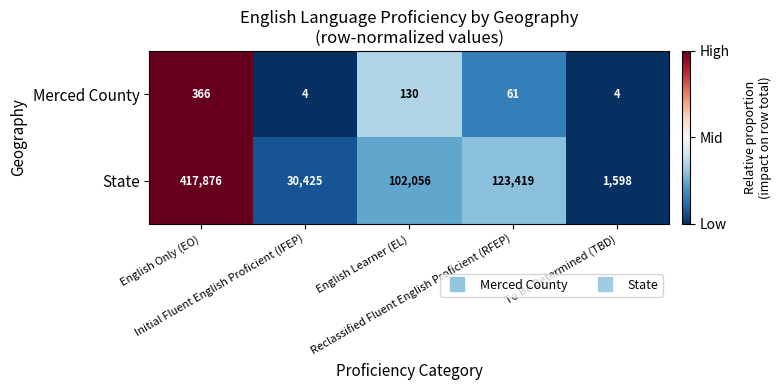

What is the sum of all Merced County values?

565